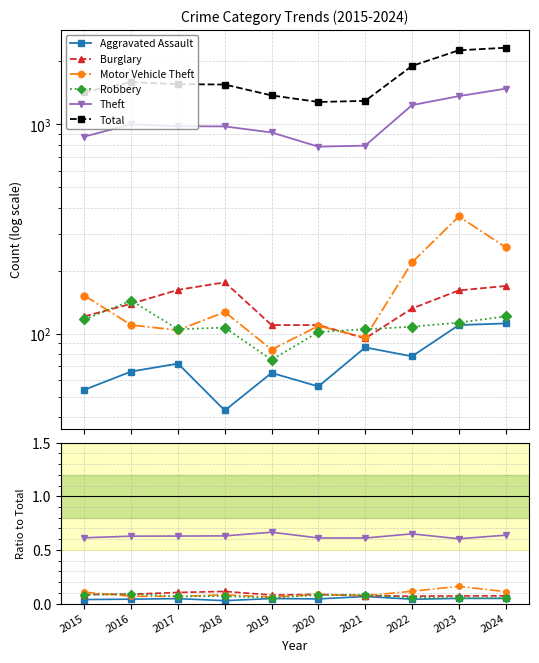

What is the value of the Total point at the 3rd from the left?

1555.0